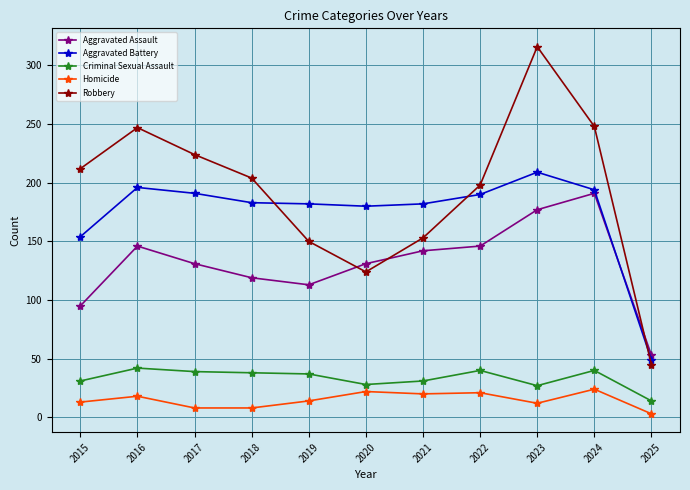

Which series changed the most between 2015 and 2024?

Aggravated Assault